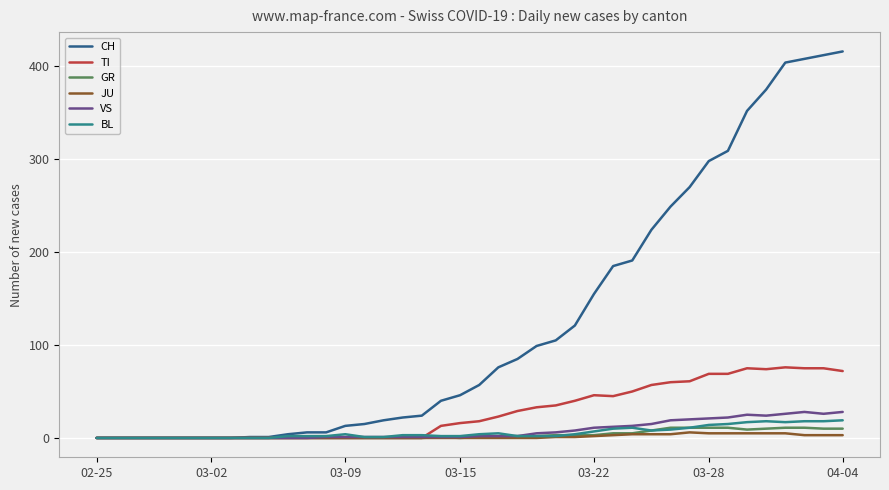

Which series has the largest total across all categories?

CH